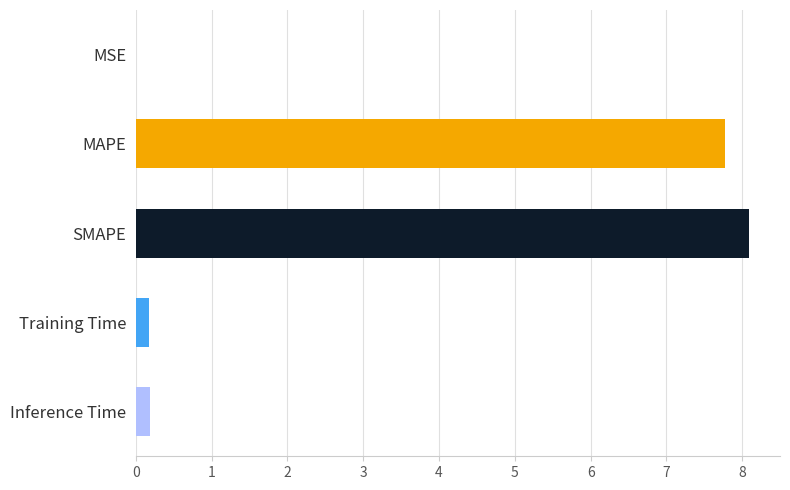

Which has a higher value, MSE or MAPE?

MAPE